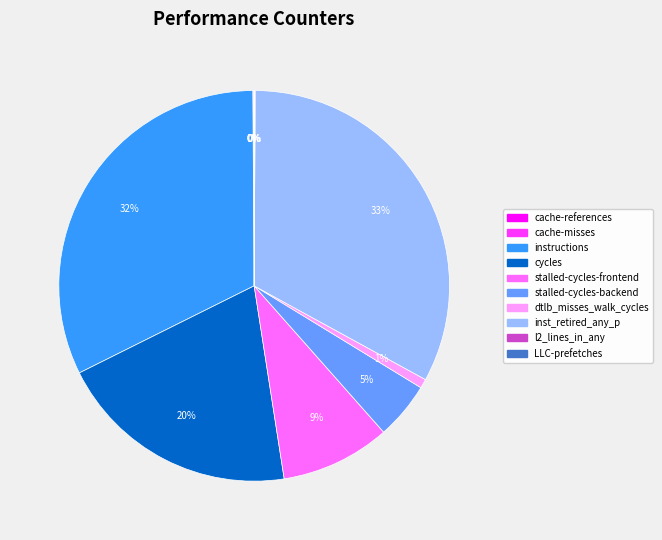

Which category has the biggest portion of the pie?

inst_retired_any_p